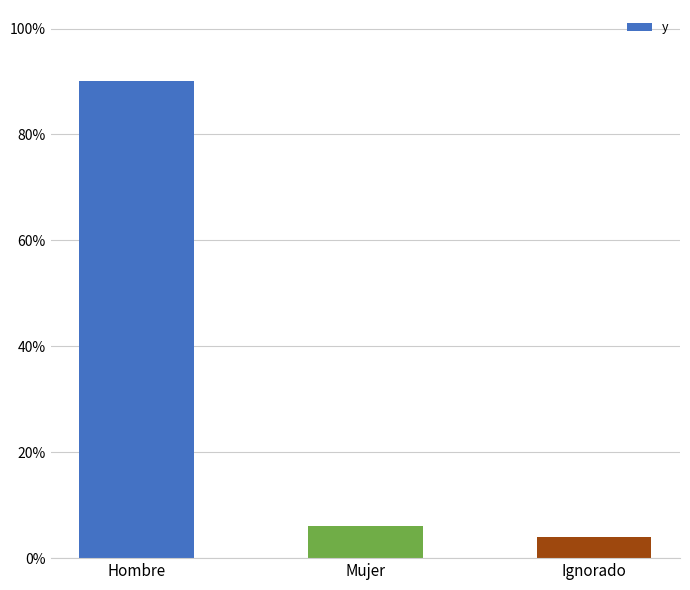

List the labels in order of value, smallest first.

Ignorado, Mujer, Hombre